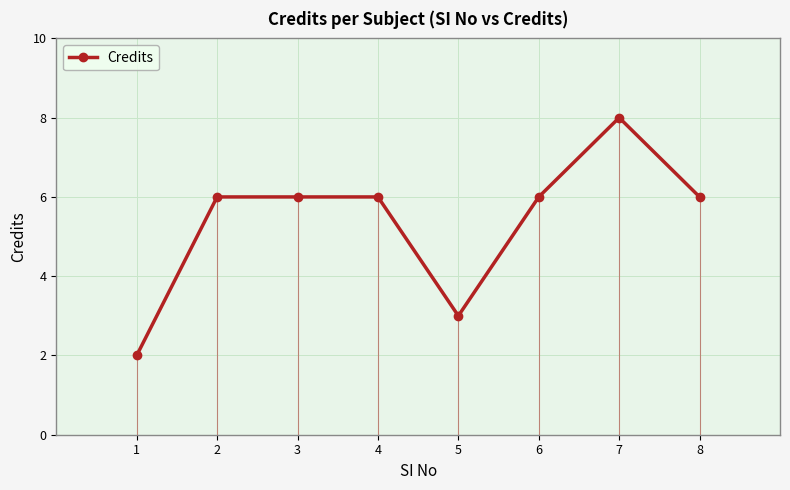

What is the minimum value shown in the chart?

2